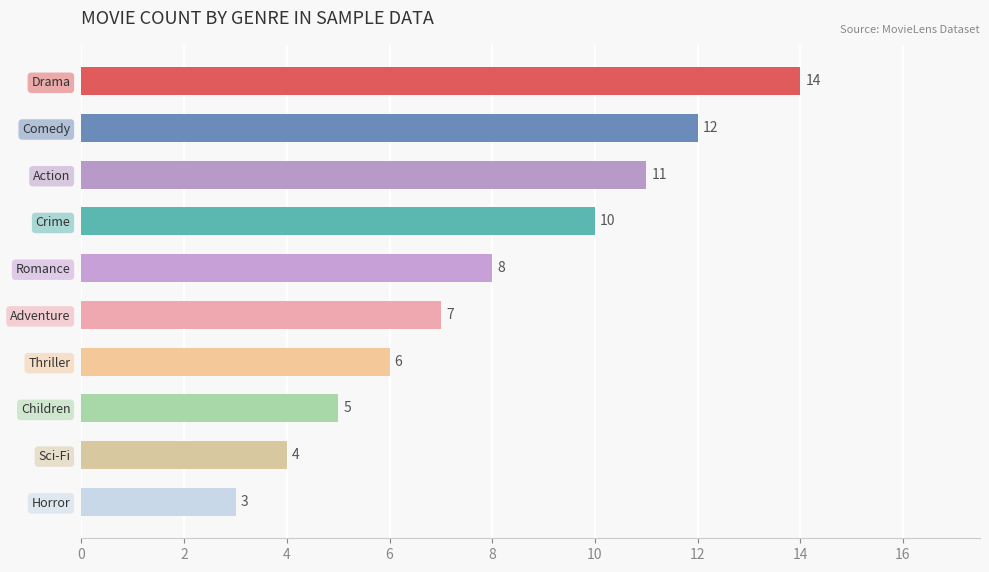

Reading top to bottom, list all the values displayed in this chart.

14	12	11	10	8	7	6	5	4	3